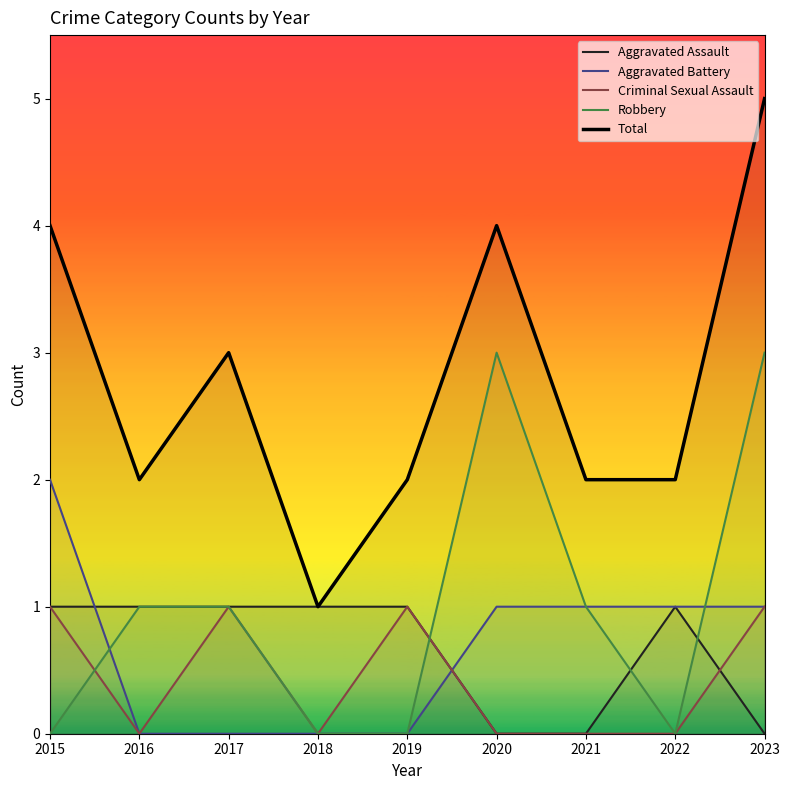

At which category does Criminal Sexual Assault reach its first local peak?

2017